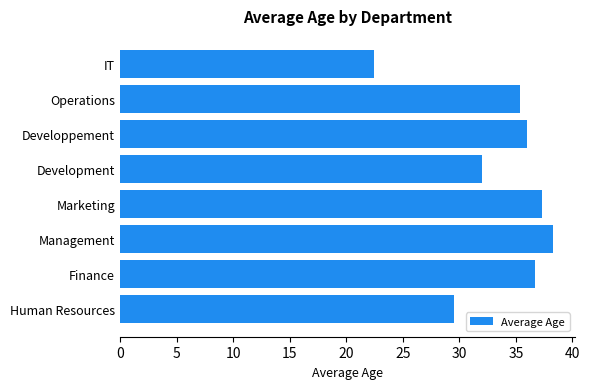

Which has a higher value, Development or Operations?

Operations